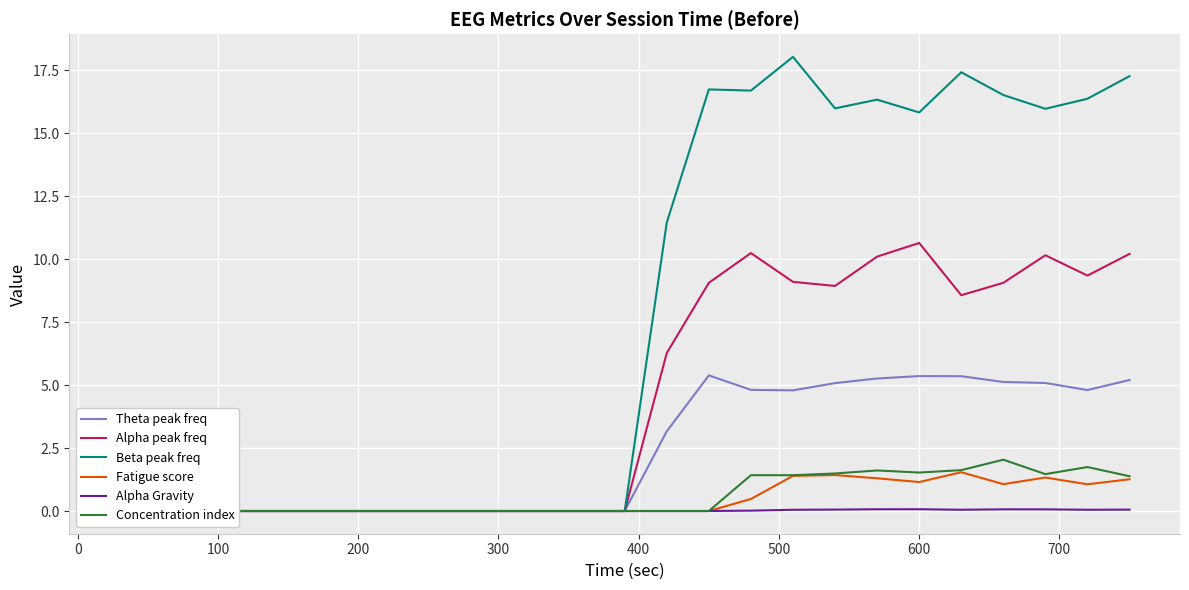

Is it true that Alpha peak freq equals 0.0 at 100?

True